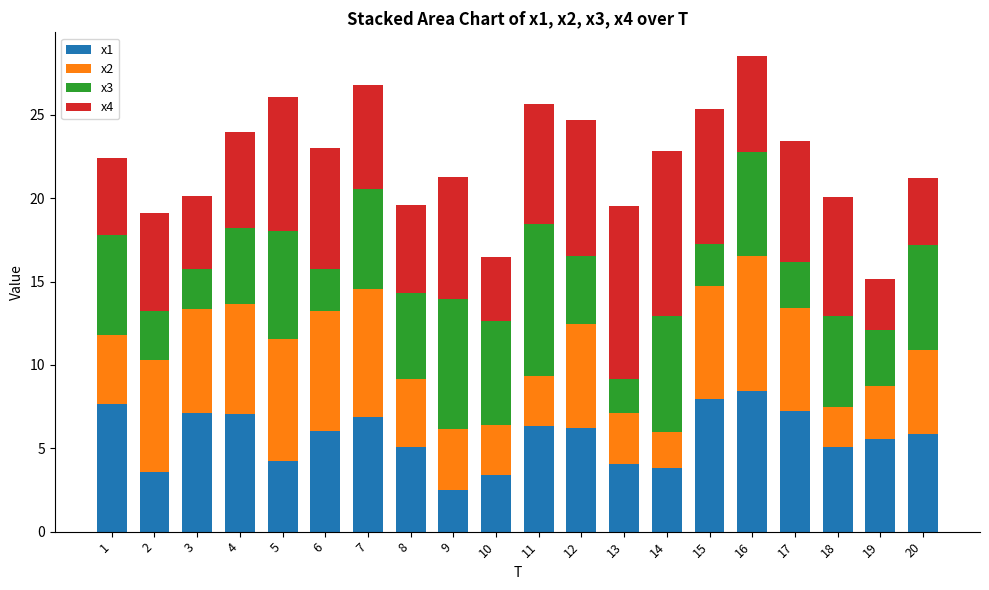

The x1 series shows 4.2 at 5. True or false?

True